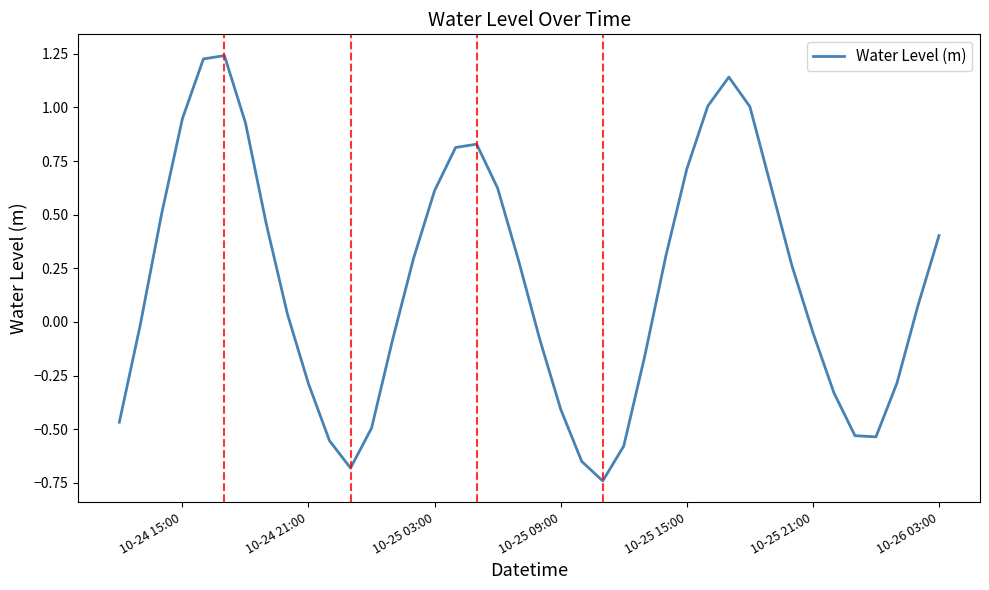

What is the difference between the maximum and minimum values?

2.0